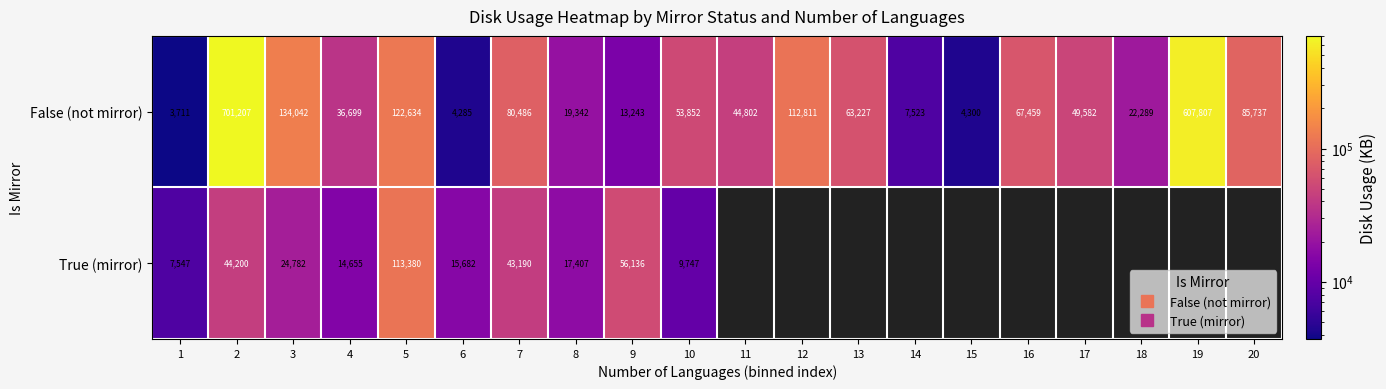

List the labels in order of True (mirror) value, smallest first.

1, 10, 4, 6, 8, 3, 7, 2, 9, 5, 11, 12, 13, 14, 15, 16, 17, 18, 19, 20